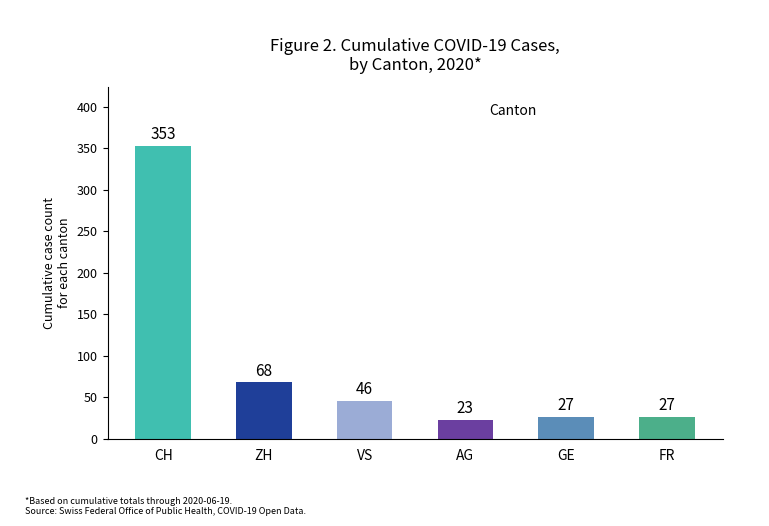

Which label corresponds to the largest value in the chart?

CH